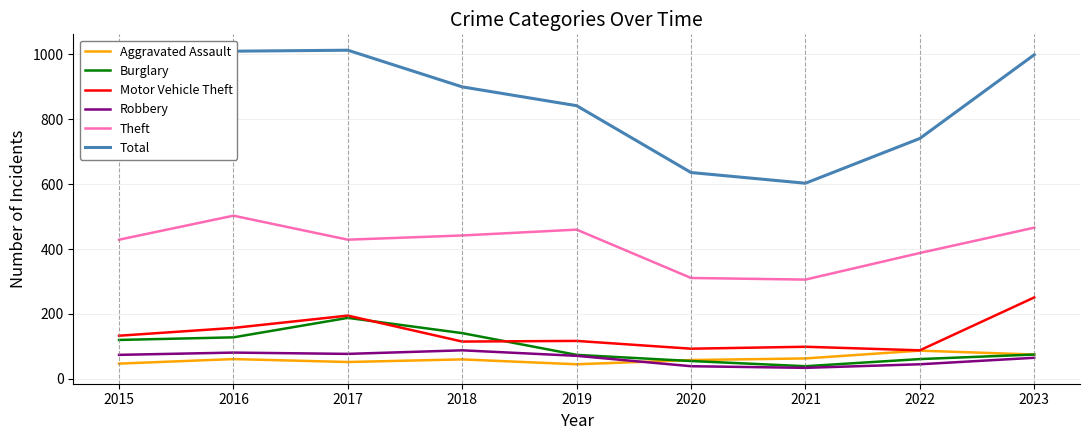

What is the maximum value shown in the chart?

1013